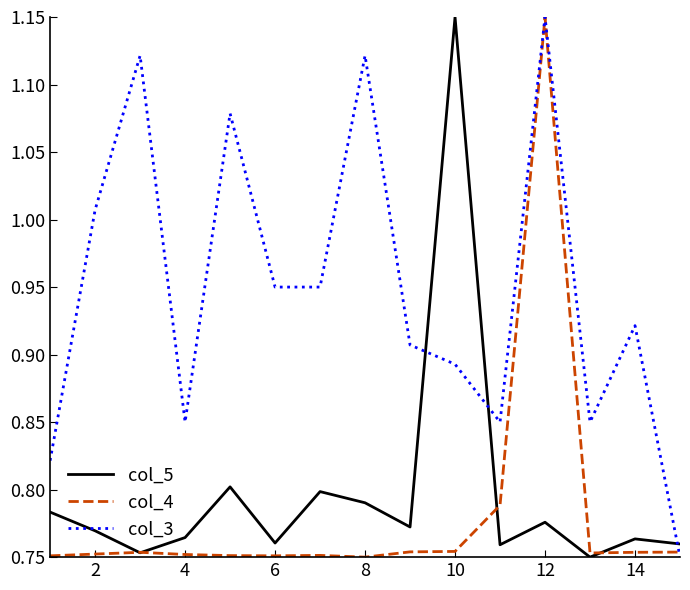

What is the difference between the maximum and minimum values in the col_5 series?

0.4